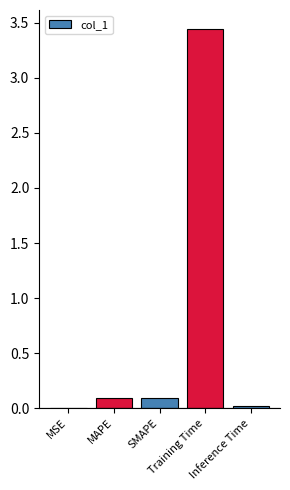

What is the sum of all values?

3.6